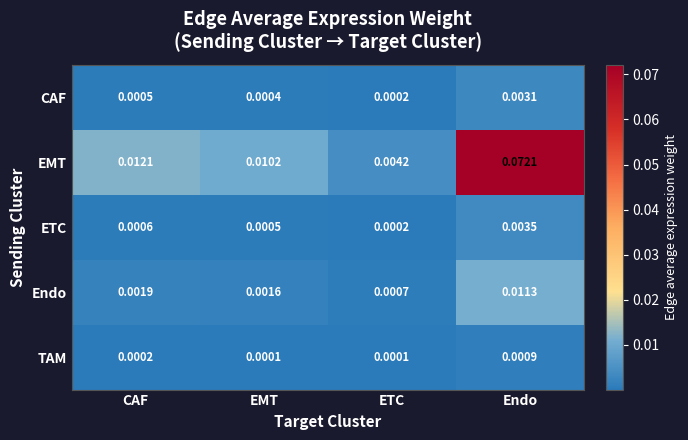

Count the number of data series in this chart.

5